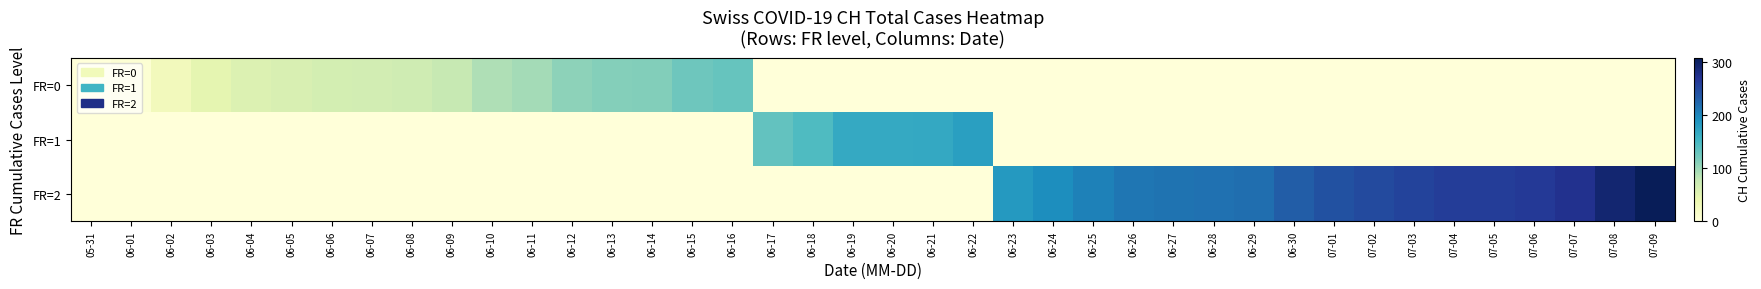

Reading right to left, extract all data points from this chart.

row_0: 07-09=0	07-08=0	07-07=0	07-06=0	07-05=0	07-04=0	07-03=0	07-02=0	07-01=0	06-30=0	06-29=0	06-28=0	06-27=0	06-26=0	06-25=0	06-24=0	06-23=0	06-22=0	06-21=0	06-20=0	06-19=0	06-18=0	06-17=0	06-16=130	06-15=126	06-14=114	06-13=112	06-12=108	06-11=96	06-10=90	06-09=76	06-08=69	06-07=66	06-06=64	06-05=60	06-04=56	06-03=46	06-02=28	06-01=6	05-31=0
row_1: 07-09=0	07-08=0	07-07=0	07-06=0	07-05=0	07-04=0	07-03=0	07-02=0	07-01=0	06-30=0	06-29=0	06-28=0	06-27=0	06-26=0	06-25=0	06-24=0	06-23=0	06-22=177	06-21=168	06-20=167	06-19=167	06-18=145	06-17=133	06-16=0	06-15=0	06-14=0	06-13=0	06-12=0	06-11=0	06-10=0	06-09=0	06-08=0	06-07=0	06-06=0	06-05=0	06-04=0	06-03=0	06-02=0	06-01=0	05-31=0
row_2: 07-09=308	07-08=292	07-07=272	07-06=264	07-05=261	07-04=260	07-03=255	07-02=249	07-01=243	06-30=231	06-29=218	06-28=216	06-27=215	06-26=212	06-25=204	06-24=194	06-23=183	06-22=0	06-21=0	06-20=0	06-19=0	06-18=0	06-17=0	06-16=0	06-15=0	06-14=0	06-13=0	06-12=0	06-11=0	06-10=0	06-09=0	06-08=0	06-07=0	06-06=0	06-05=0	06-04=0	06-03=0	06-02=0	06-01=0	05-31=0